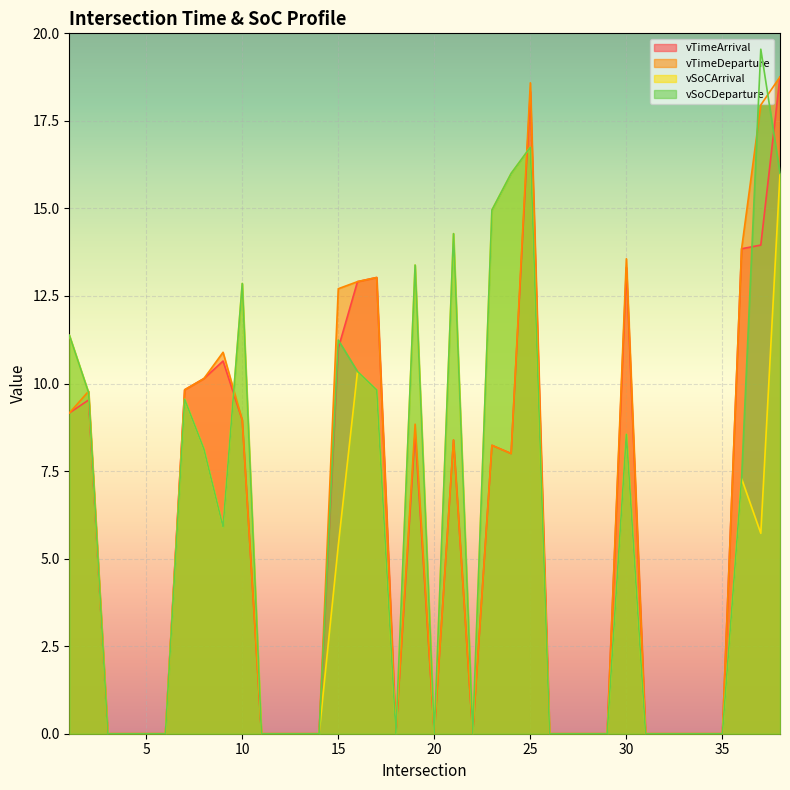

Rank the series by their maximum value, from highest to lowest.

vSoCDeparture, vTimeArrival, vTimeDeparture, vSoCArrival